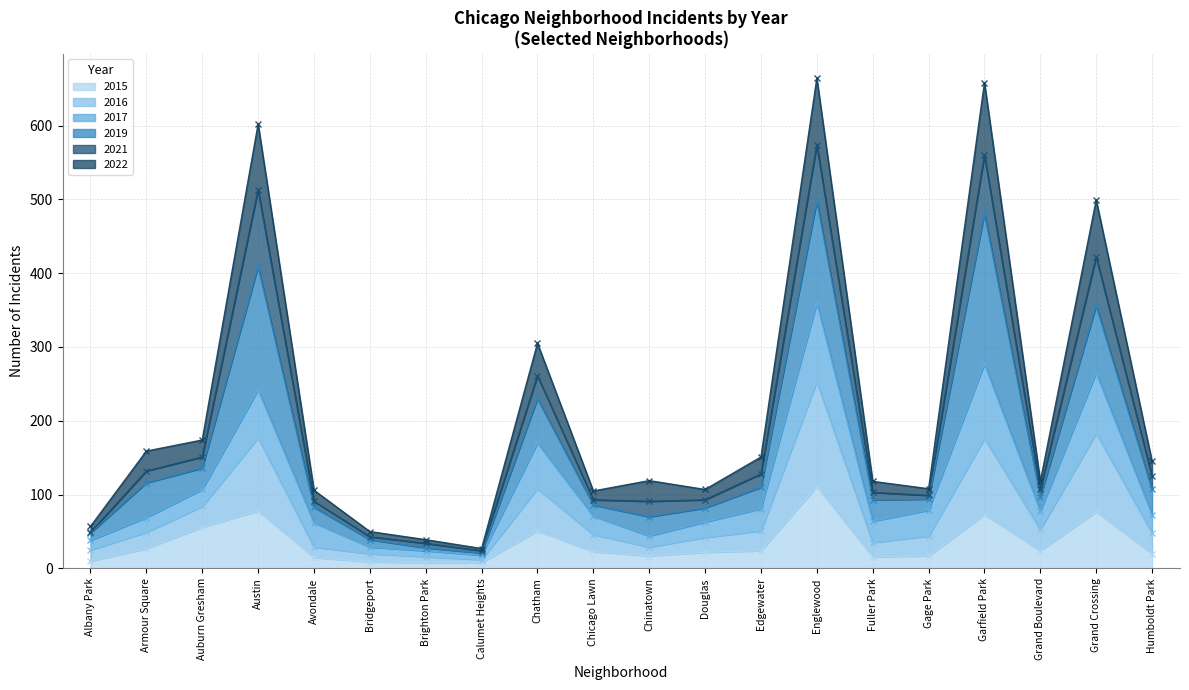

Is the value of 2016 at Douglas greater than the value of 2022 at Calumet Heights?

Yes